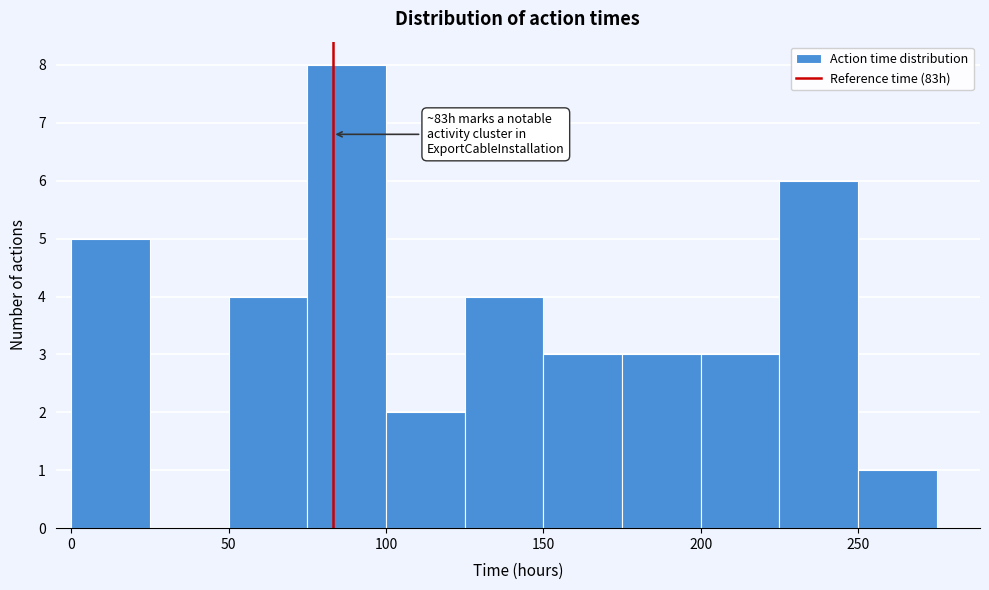

Over which range of the x-axis is the bar tallest?

75 to 100